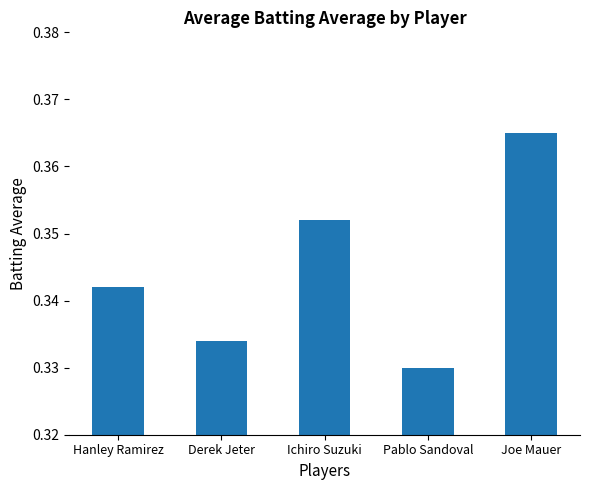

What is the label of the 4th bar from the left?

Pablo Sandoval